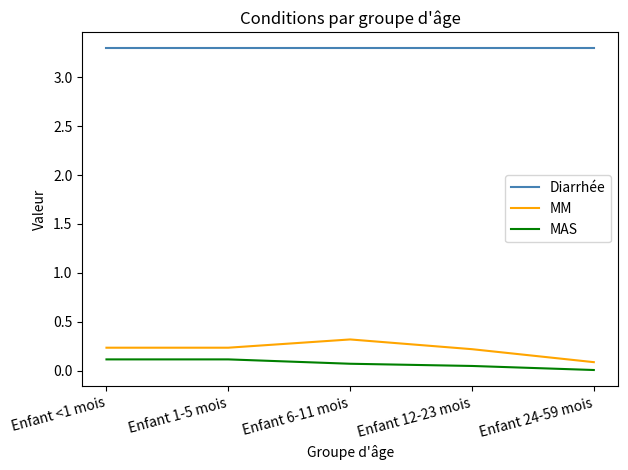

The MM series shows 0.2 at Enfant <1 mois. True or false?

True